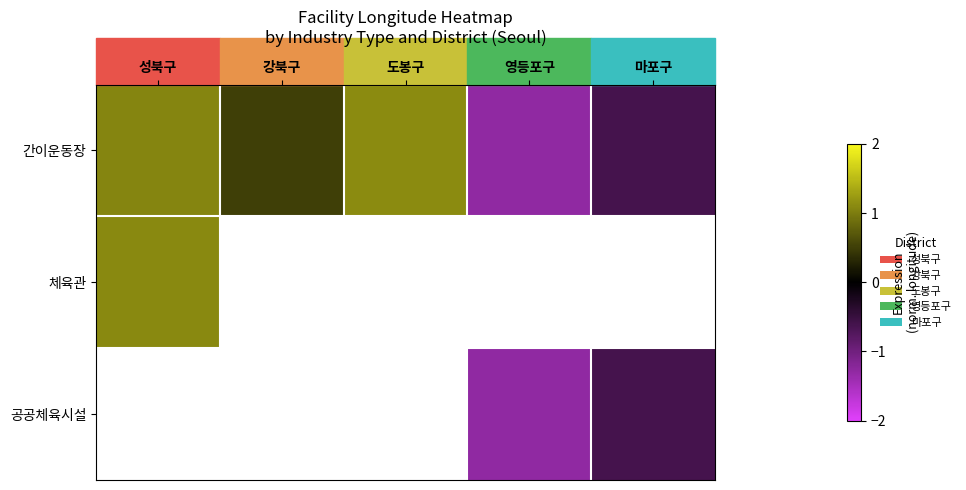

Which has a higher value, 영등포구 or 성북구?

성북구